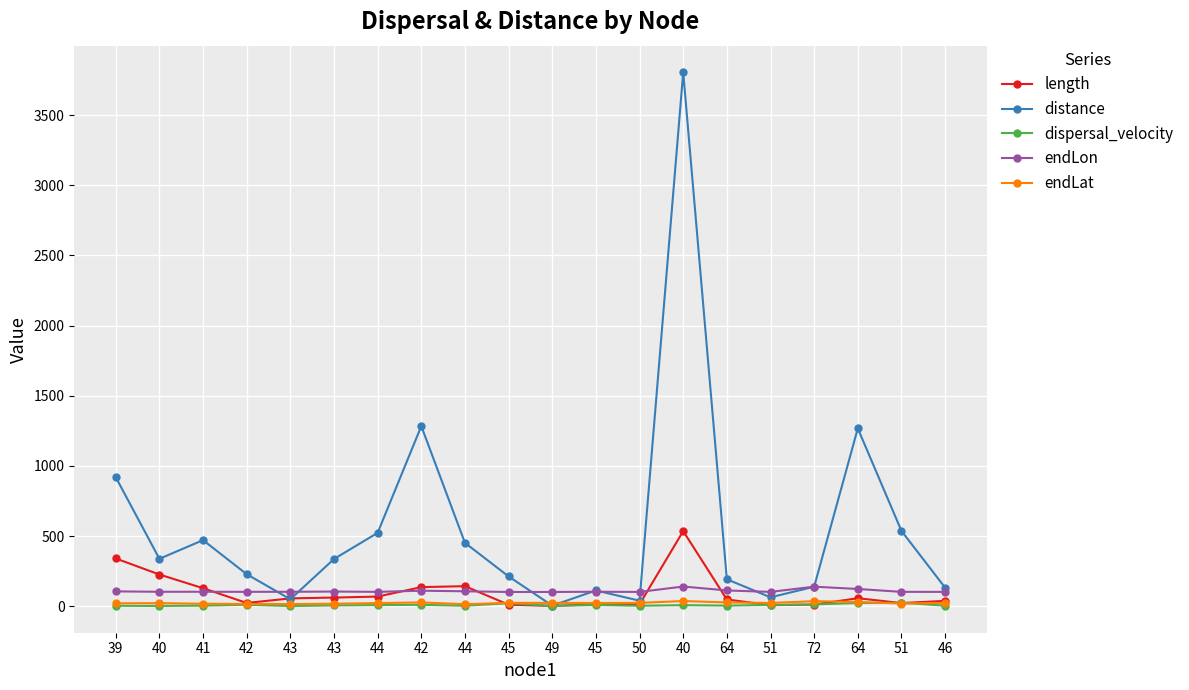

Which series has the largest total across all categories?

distance